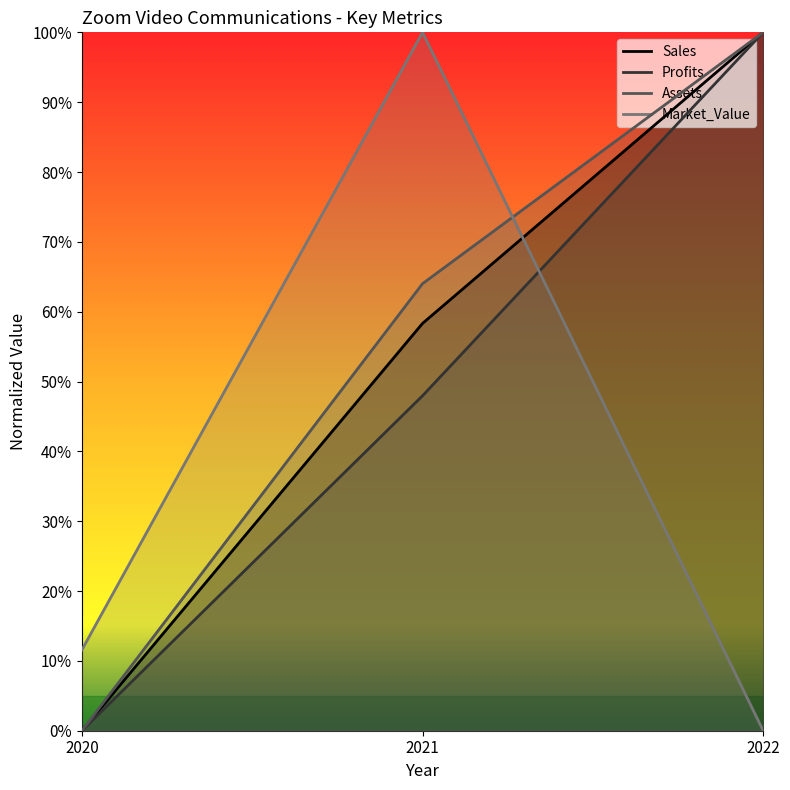

At which category is the sum across all series the highest?

2022